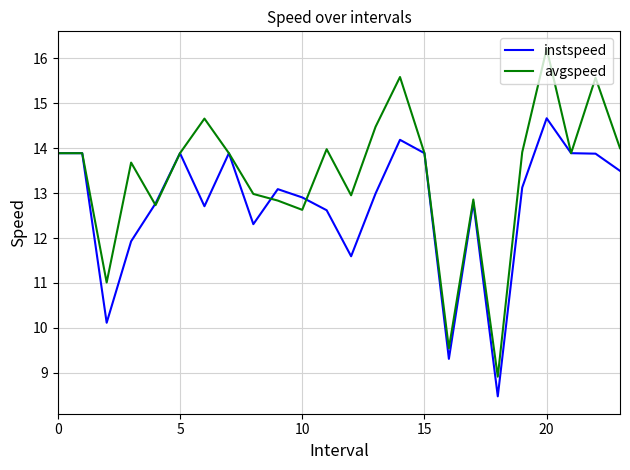

What is the difference between the maximum and minimum values in the avgspeed series?

7.3